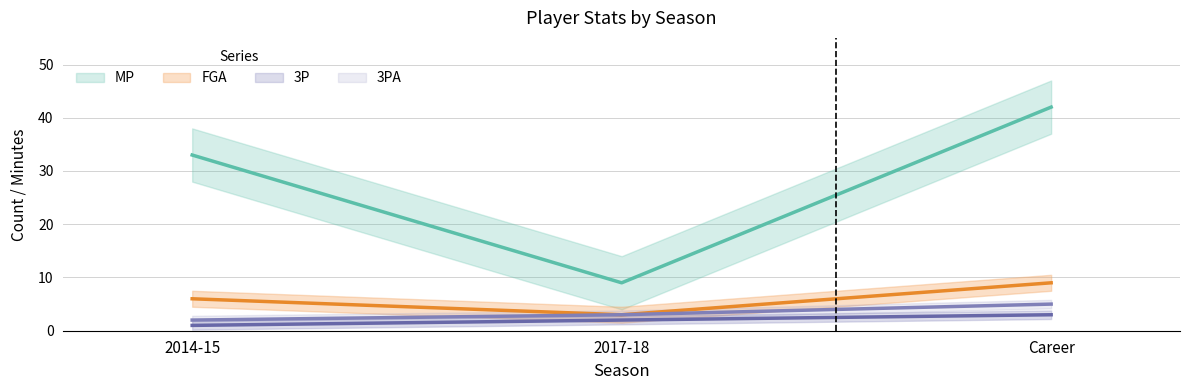

Is the value of MP at 2014-15 greater than the value of 3P at 2017-18?

Yes